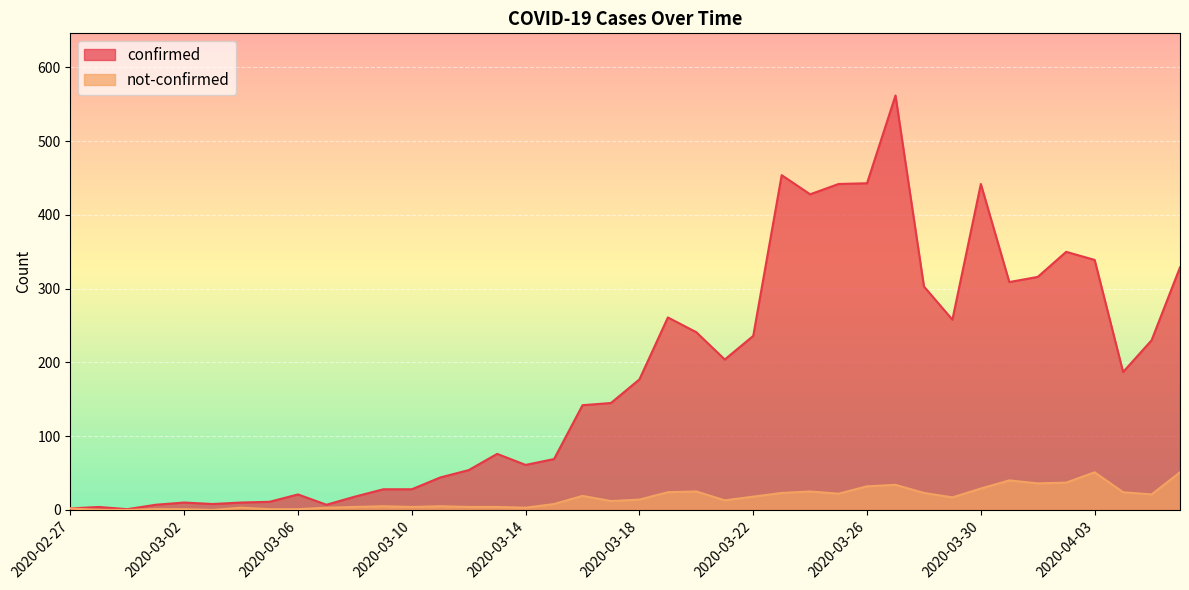

What is the approximate value of confirmed at 2020-04-03, to the nearest 100?

300